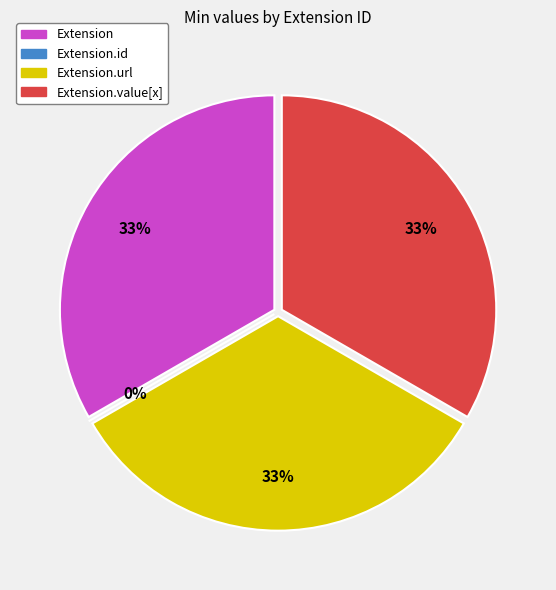

Rank the categories by value from lowest to highest.

Extension.id, Extension, Extension.url, Extension.value[x]